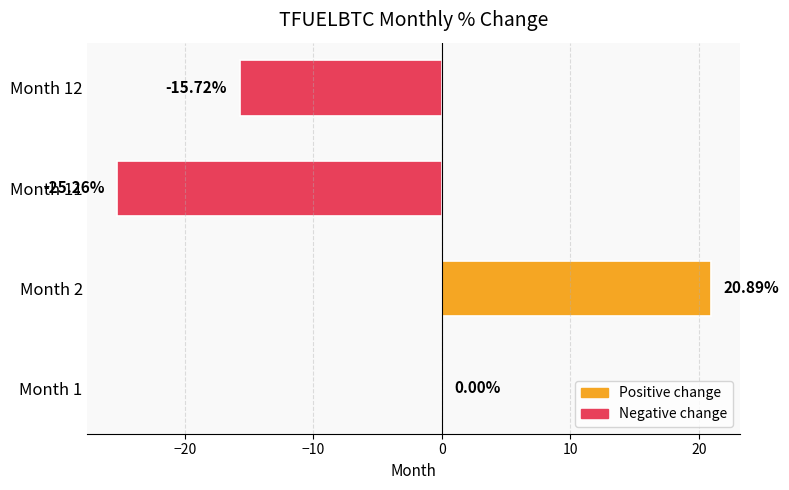

Which has a higher value, Month 1 or Month 12?

Month 1